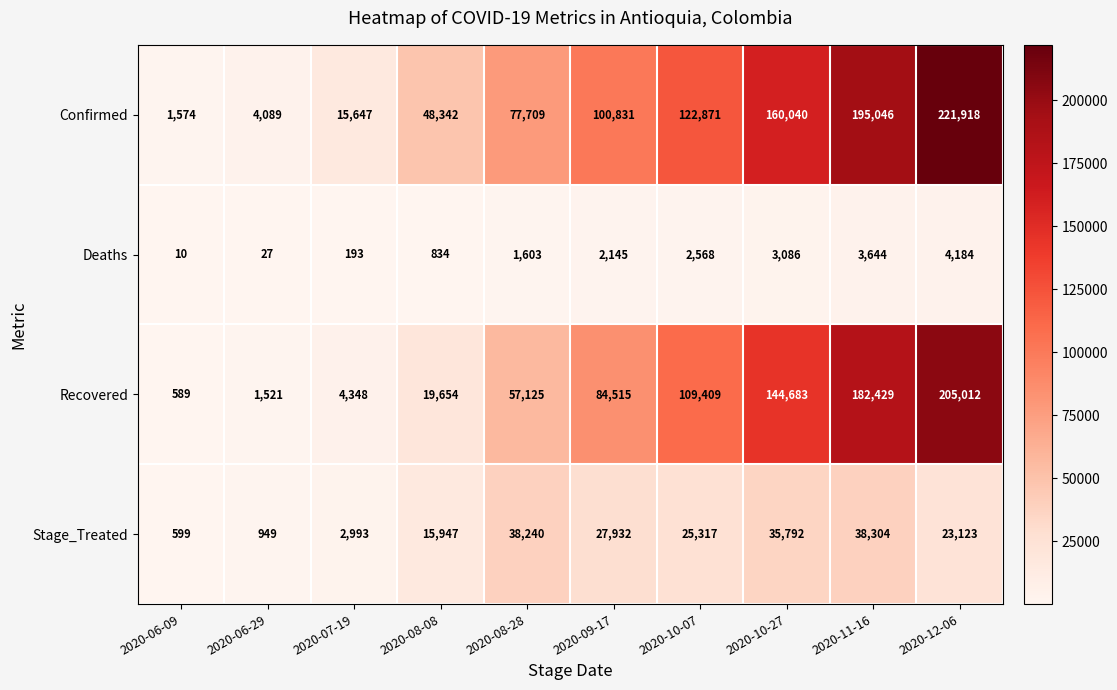

What is the lowest value of the Confirmed series?

1574